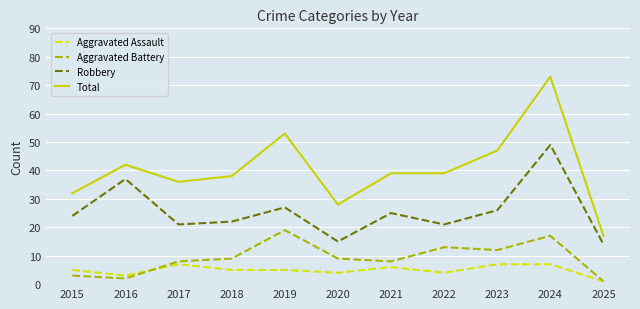

Where is the first local maximum for Robbery?

2016